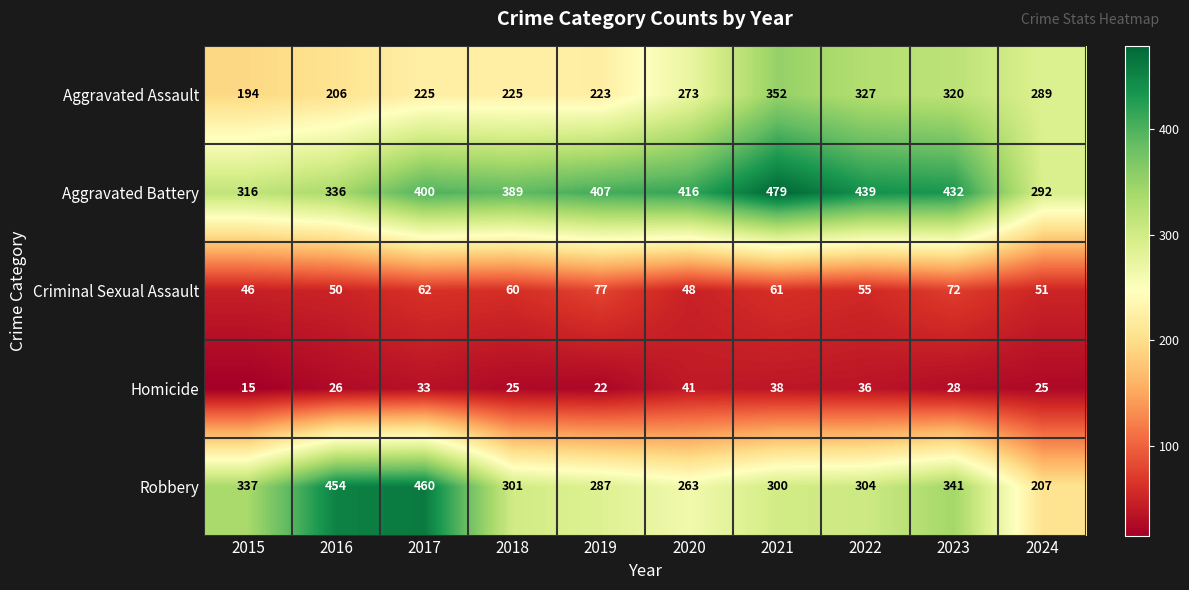

Which category has the lowest value in the Aggravated Assault series?

2015